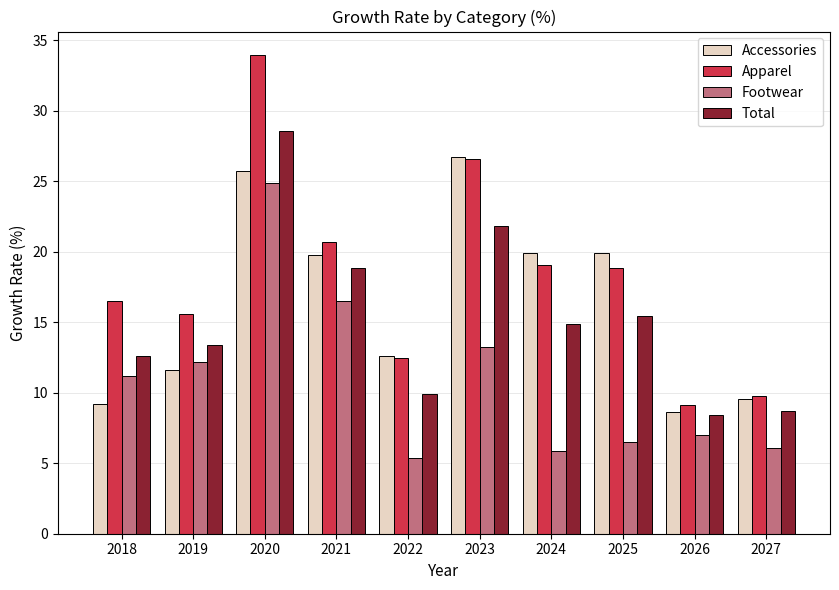

How many values in the Footwear series are below 11?

5